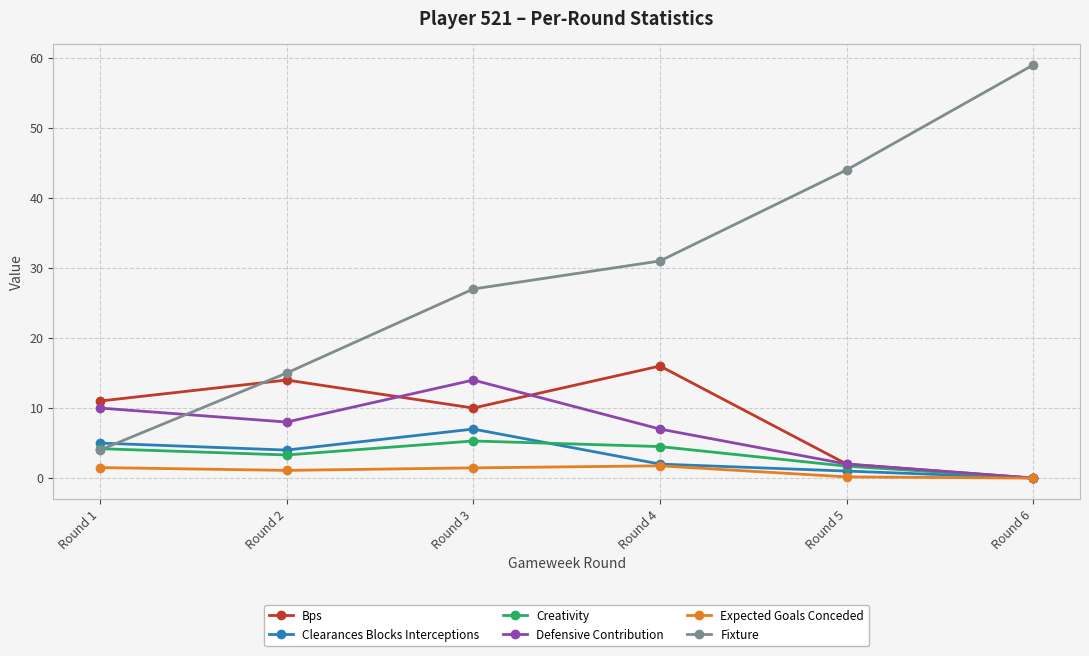

How many distinct data groups are displayed?

6